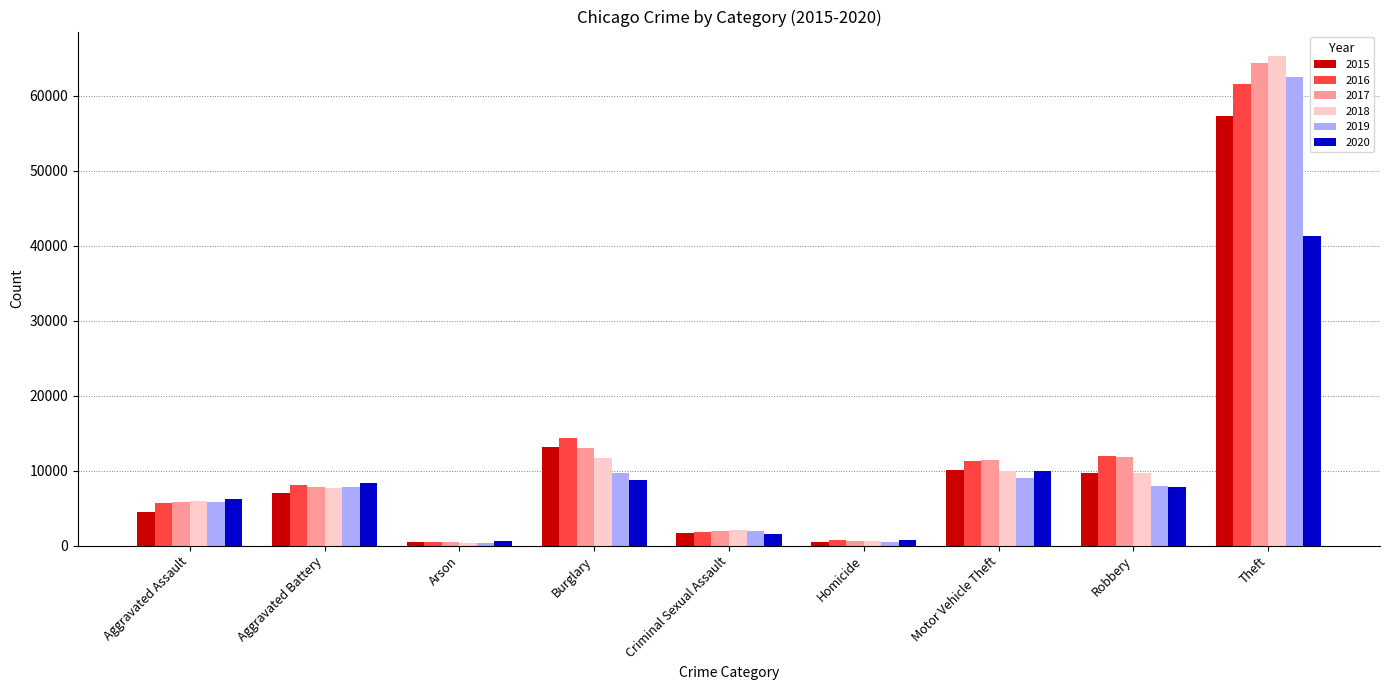

How many bars are there in total?

54